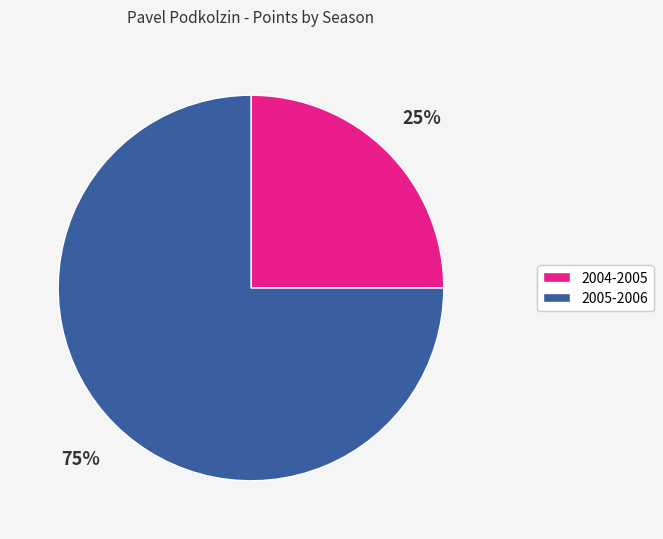

Which category has the smallest portion of the pie?

2004-2005